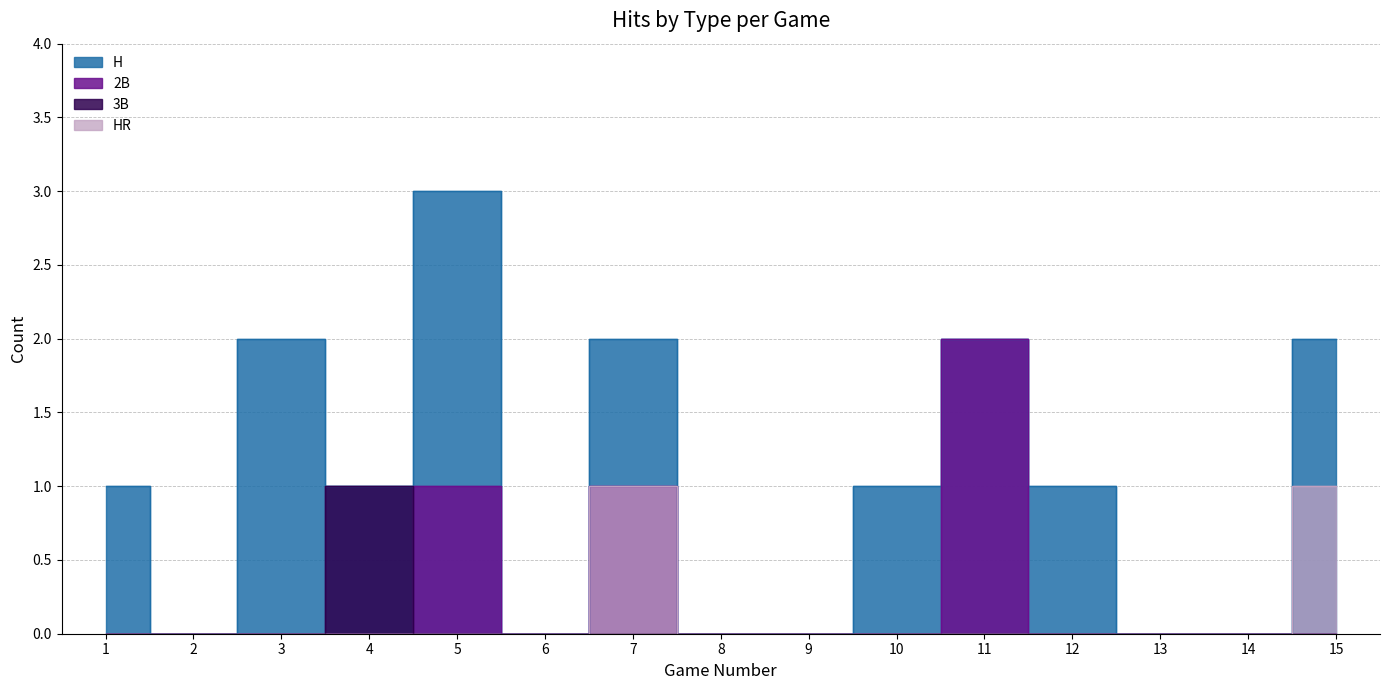

True or false: 3B and HR cross at least once.

False